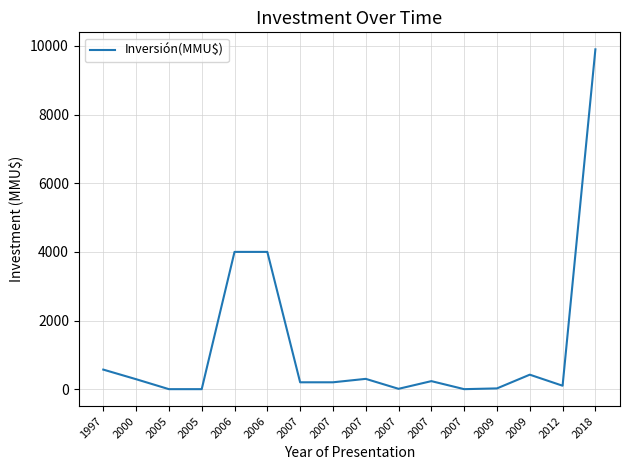

How many lines are shown in the chart?

1